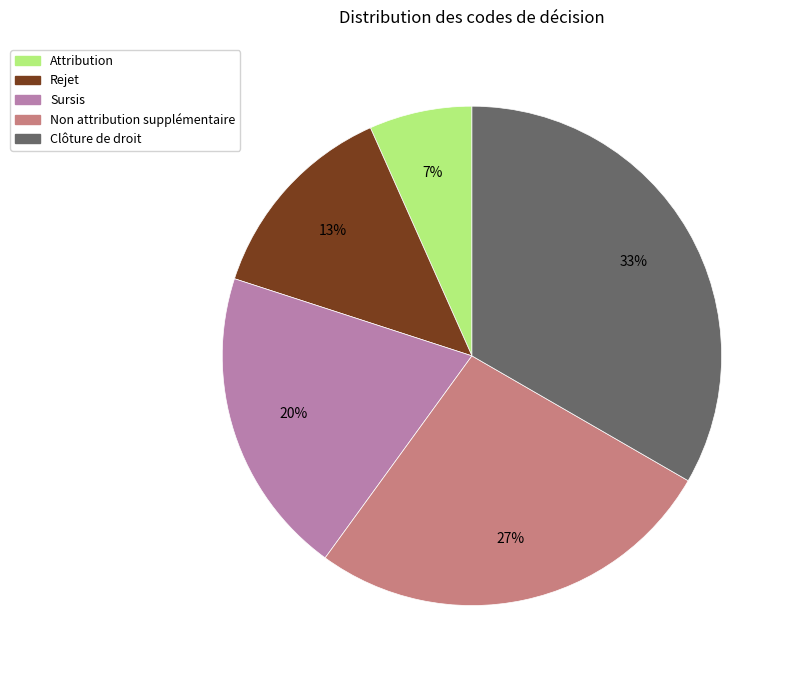

Which slice is the smallest?

Attribution